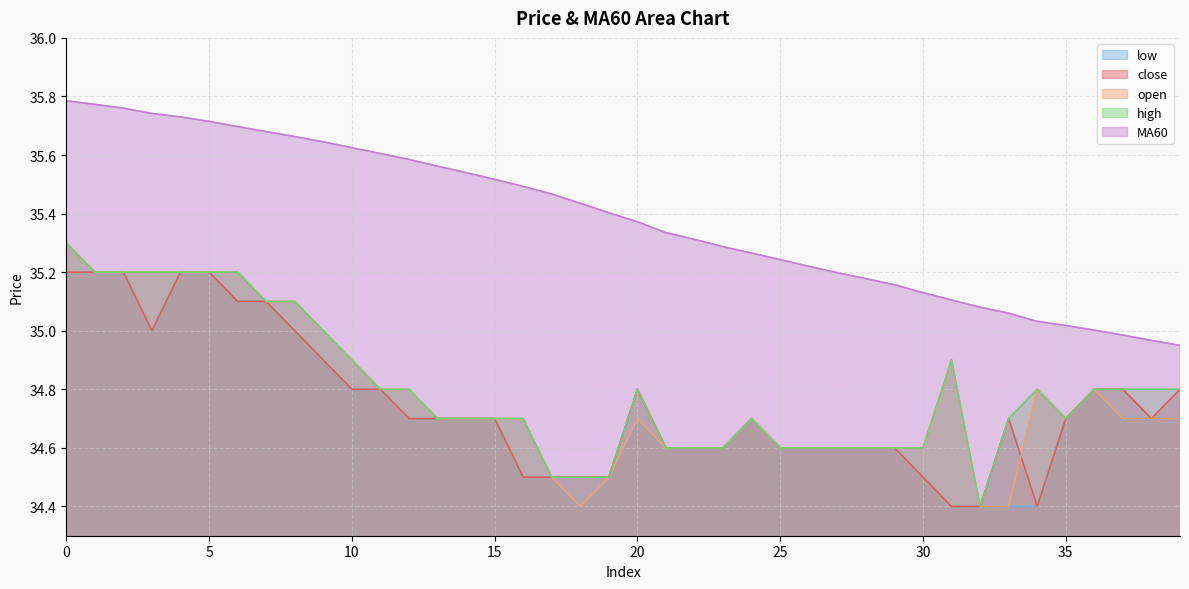

What is the difference between the second highest and minimum values in the open series?

0.8